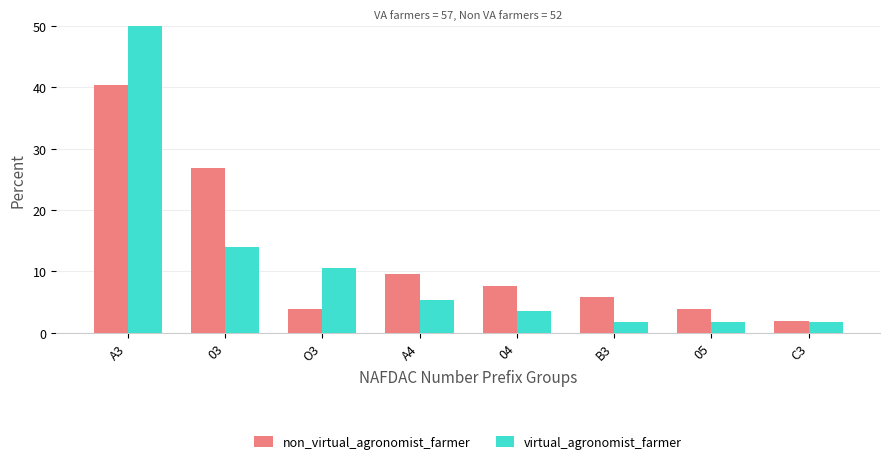

How many categories are shown in the chart?

8